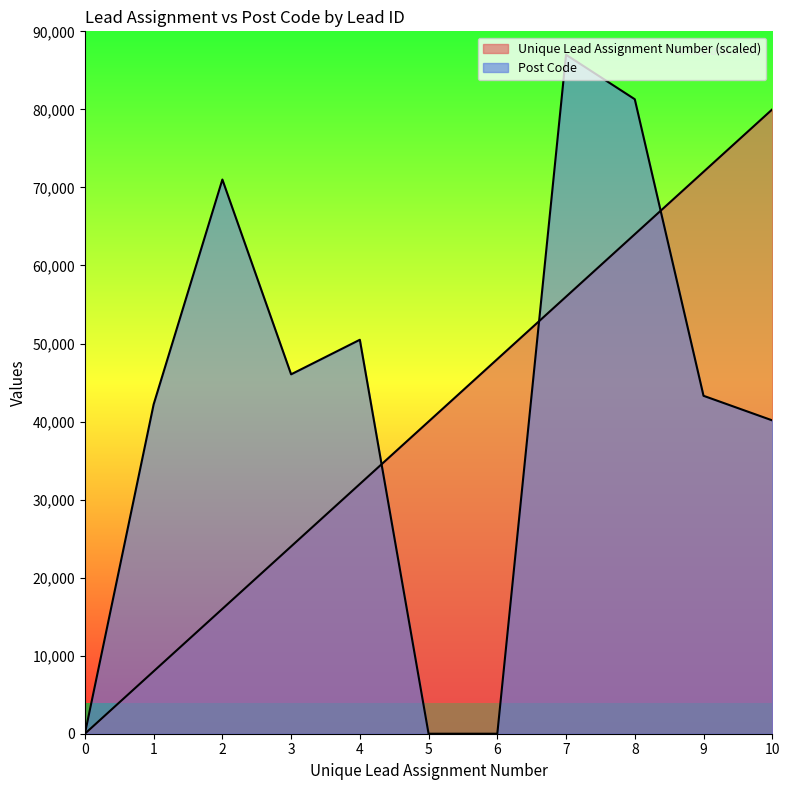

What are all the series names shown in the legend?

Unique Lead Assignment Number, Post Code